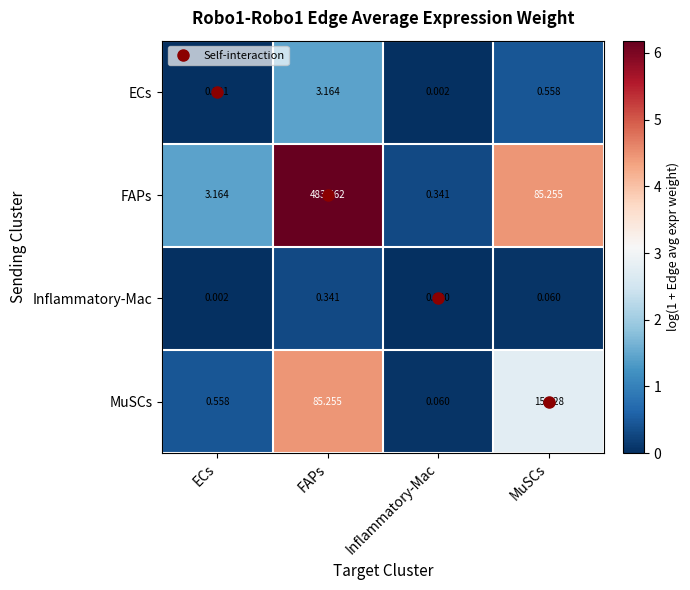

List the series in order of their peak value, lowest first.

Inflammatory-Mac, ECs, MuSCs, FAPs